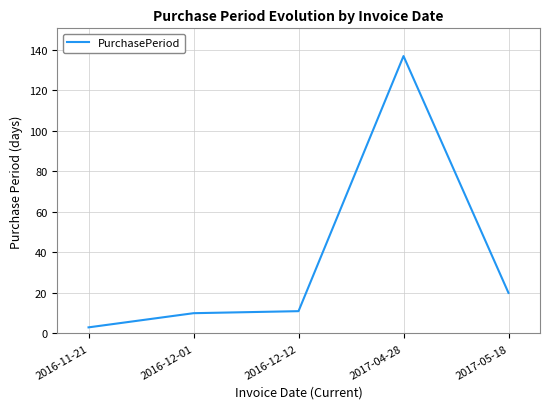

Is it true that the value at 2016-12-12 is 11?

True